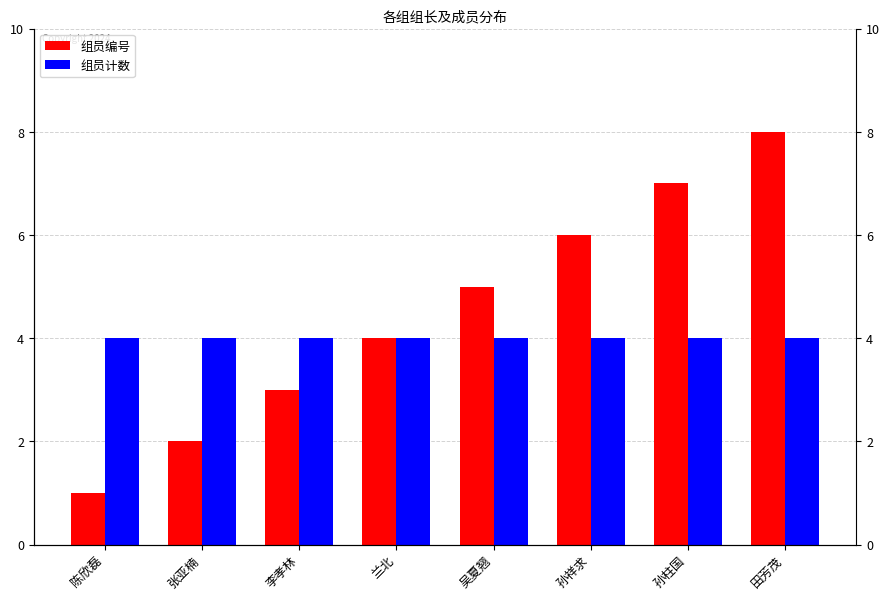

The 组员编号 series shows 5 at 吴夏翘. True or false?

True